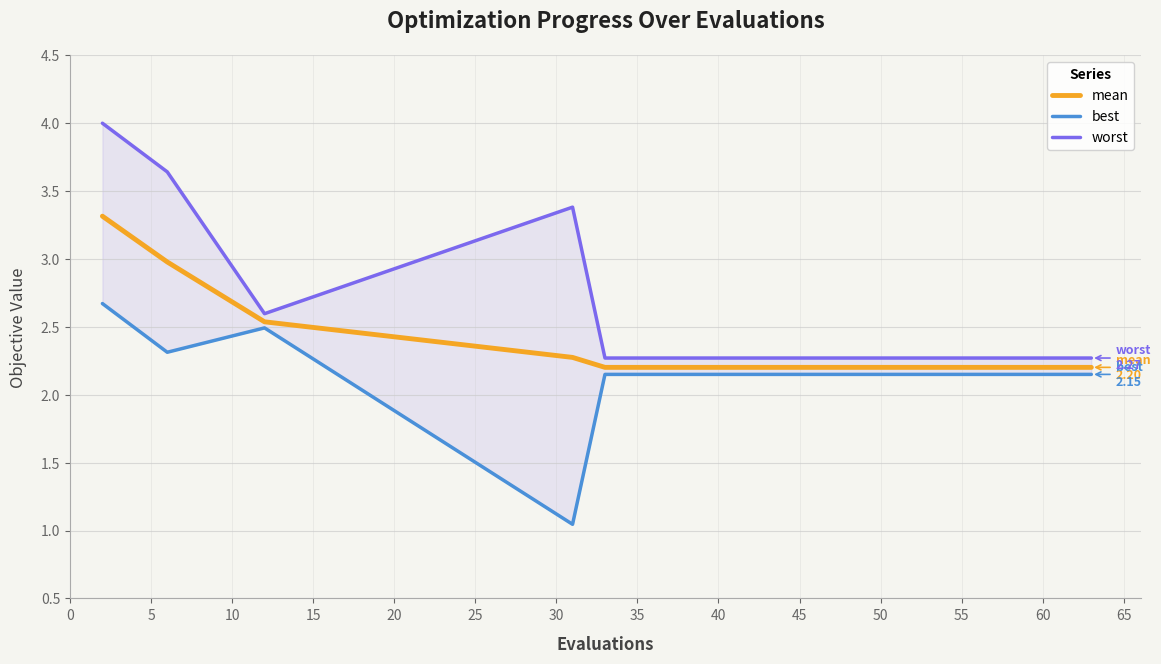

In worst, how many points are higher than both neighbors (excluding endpoints)?

1